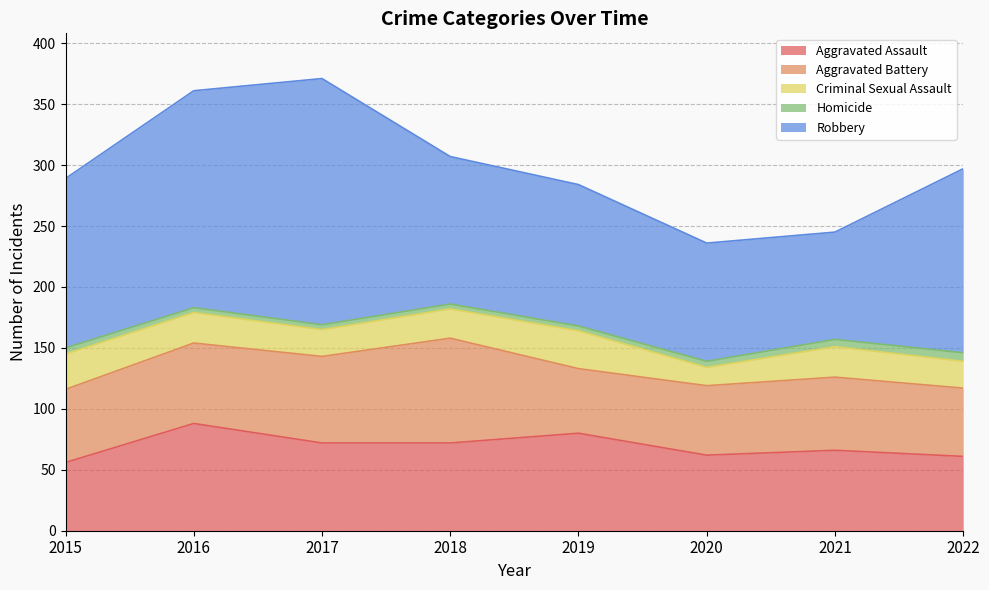

What is the average value of the Aggravated Assault series?

70